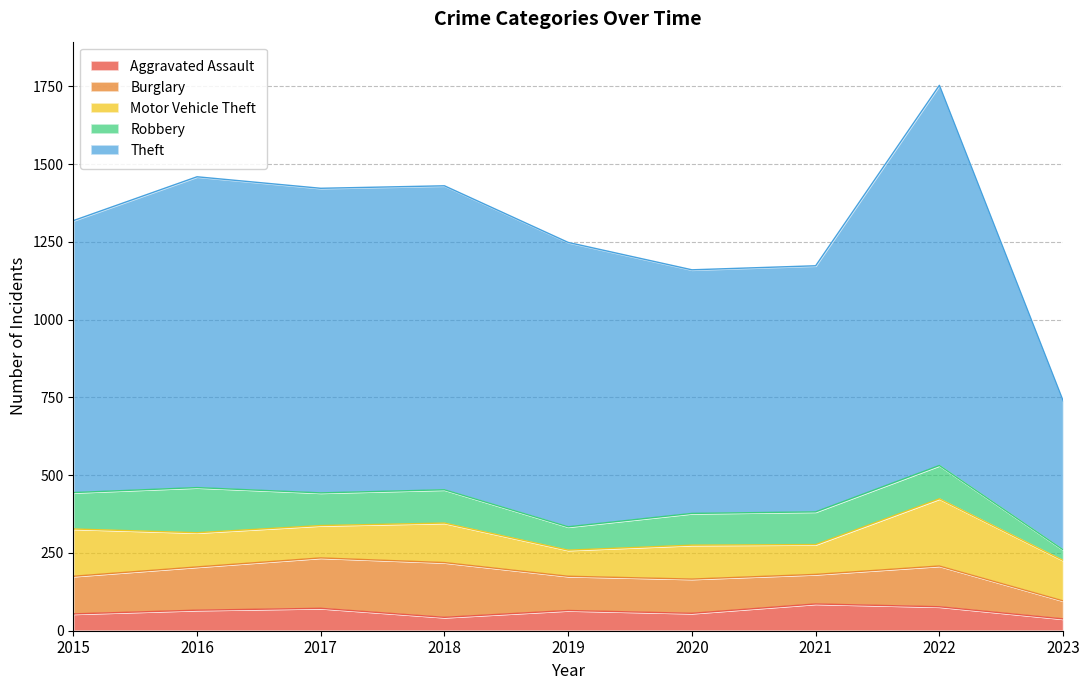

At which category does Motor Vehicle Theft reach its first local valley?

2017